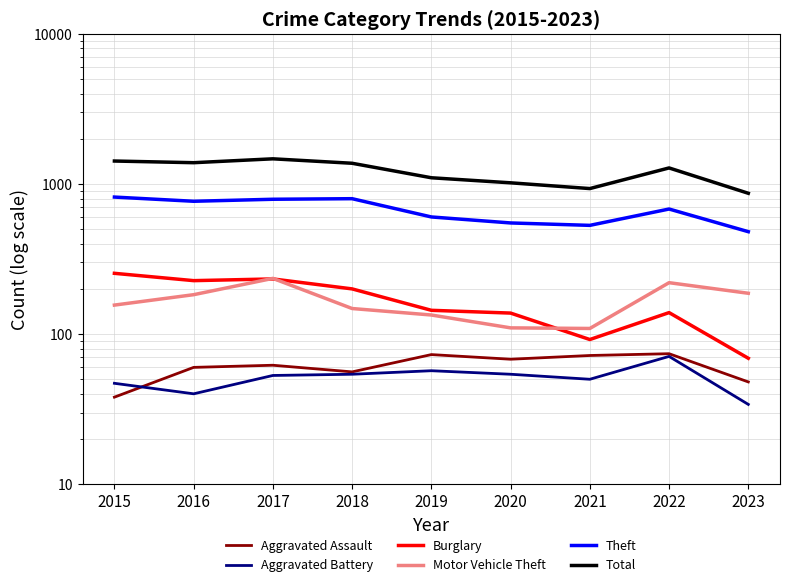

Which series has the largest total across all categories?

Total